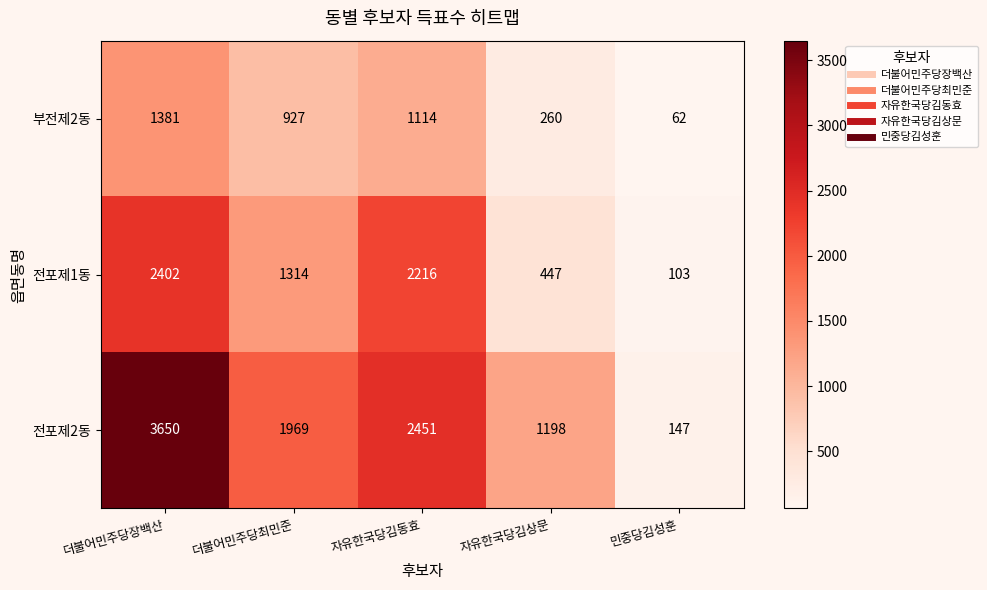

Is it true that 전포제2동 equals 1022 at 자유한국당김동효?

False